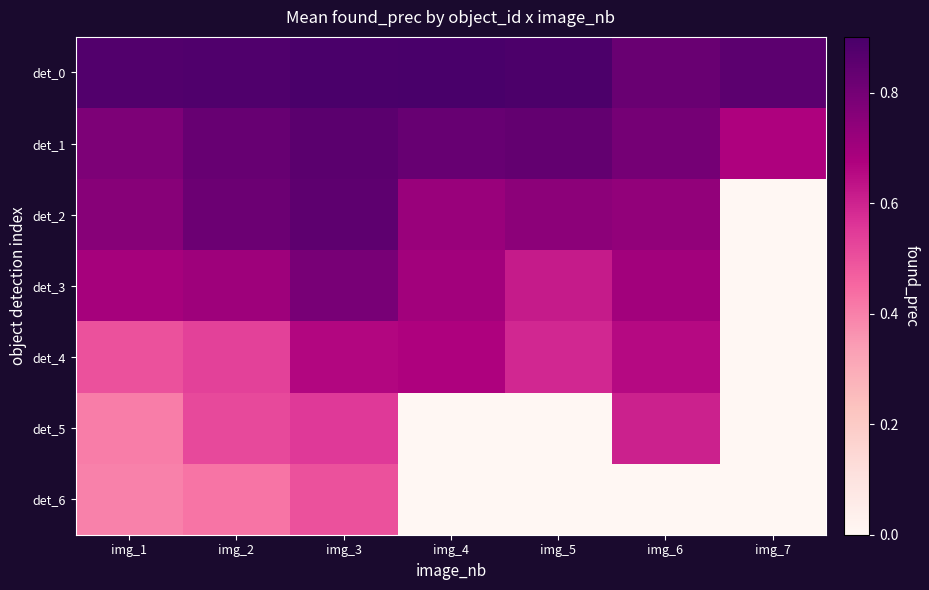

Reading left to right, what are all the values shown in this chart?

det_0: img_1=0.9	img_2=0.9	img_3=0.9	img_4=0.9	img_5=0.9	img_6=0.8	img_7=0.9
det_1: img_1=0.8	img_2=0.8	img_3=0.9	img_4=0.8	img_5=0.8	img_6=0.8	img_7=0.7
det_2: img_1=0.8	img_2=0.8	img_3=0.9	img_4=0.7	img_5=0.7	img_6=0.7	img_7=0.0
det_3: img_1=0.7	img_2=0.7	img_3=0.8	img_4=0.7	img_5=0.6	img_6=0.7	img_7=0.0
det_4: img_1=0.5	img_2=0.5	img_3=0.7	img_4=0.7	img_5=0.6	img_6=0.7	img_7=0.0
det_5: img_1=0.4	img_2=0.5	img_3=0.6	img_4=0.0	img_5=0.0	img_6=0.6	img_7=0.0
det_6: img_1=0.4	img_2=0.4	img_3=0.5	img_4=0.0	img_5=0.0	img_6=0.0	img_7=0.0